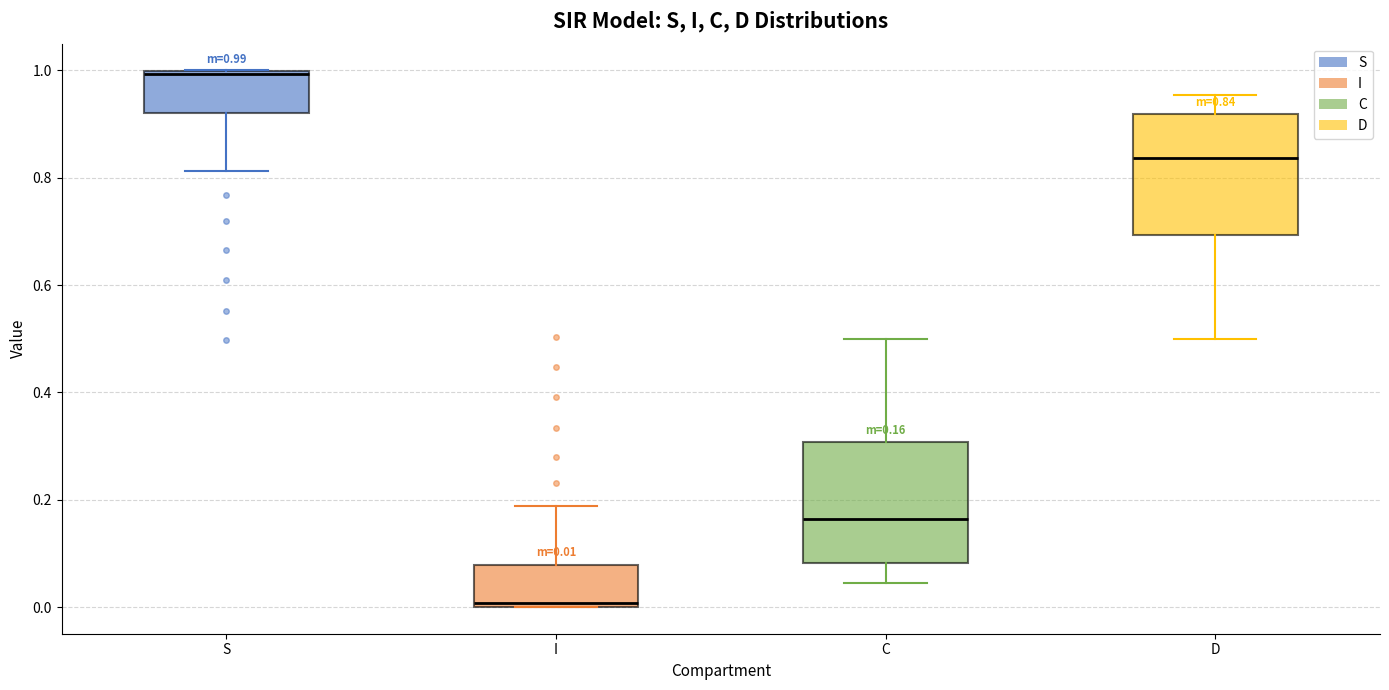

Which box's median line is the highest?

S